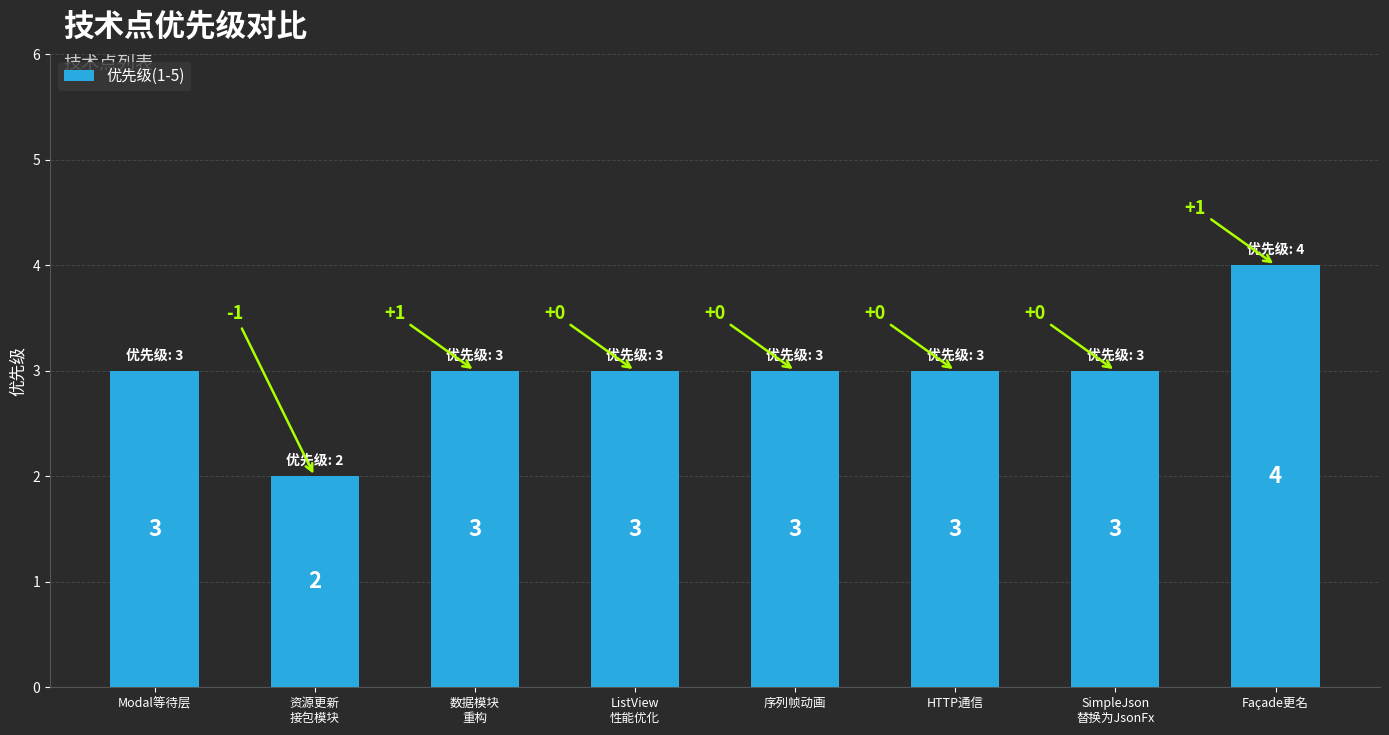

What is the approximate value at Modal等待层?

3